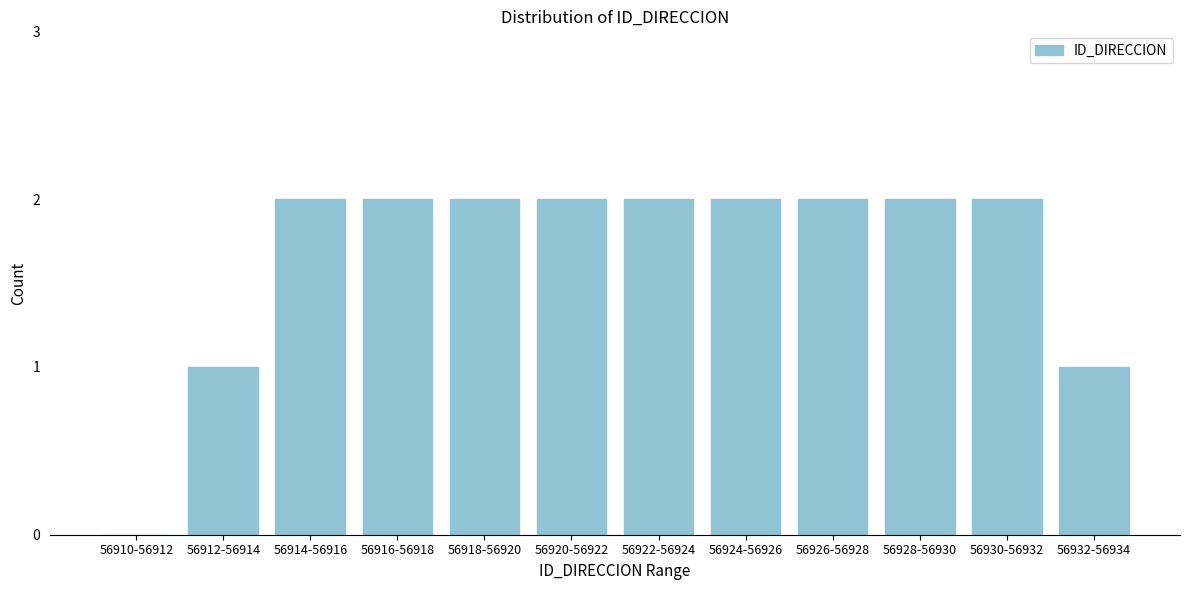

Reading left to right, list all the values displayed in this chart.

56910-56912=0	56912-56914=1	56914-56916=2	56916-56918=2	56918-56920=2	56920-56922=2	56922-56924=2	56924-56926=2	56926-56928=2	56928-56930=2	56930-56932=2	56932-56934=1